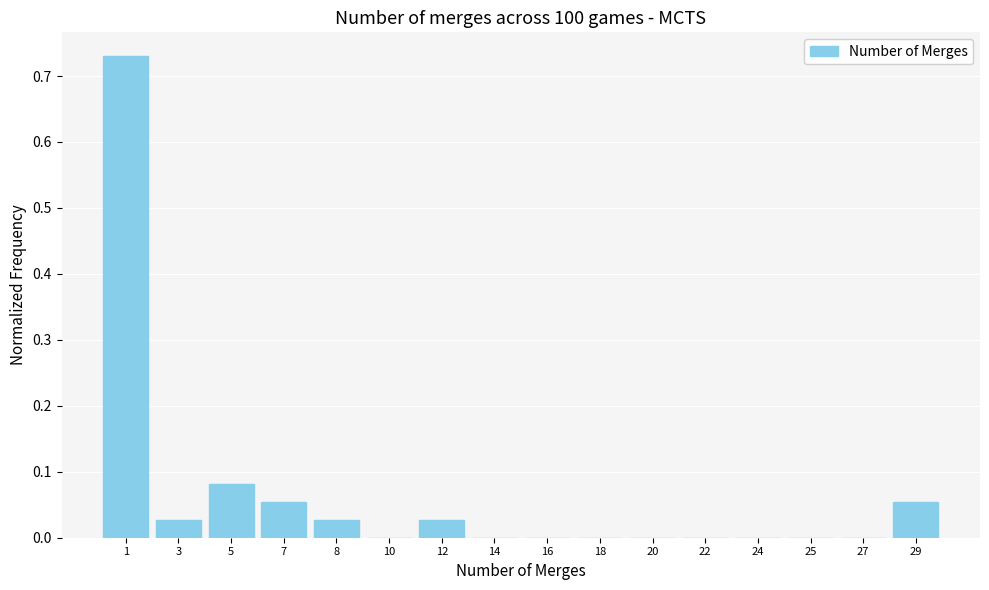

The value at 25 is -0.2. True or false?

False